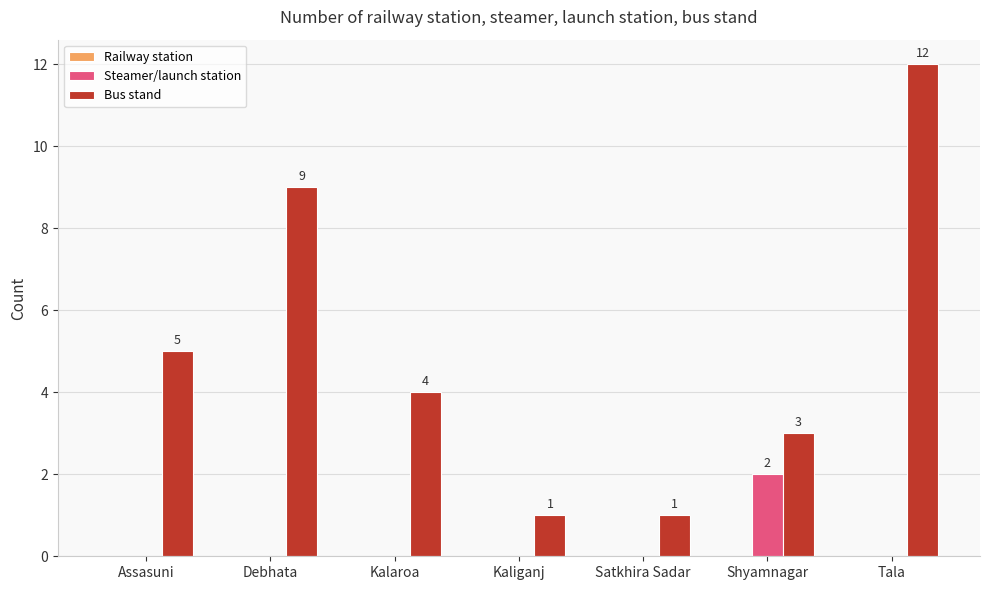

At which category is the sum across all series the highest?

Tala